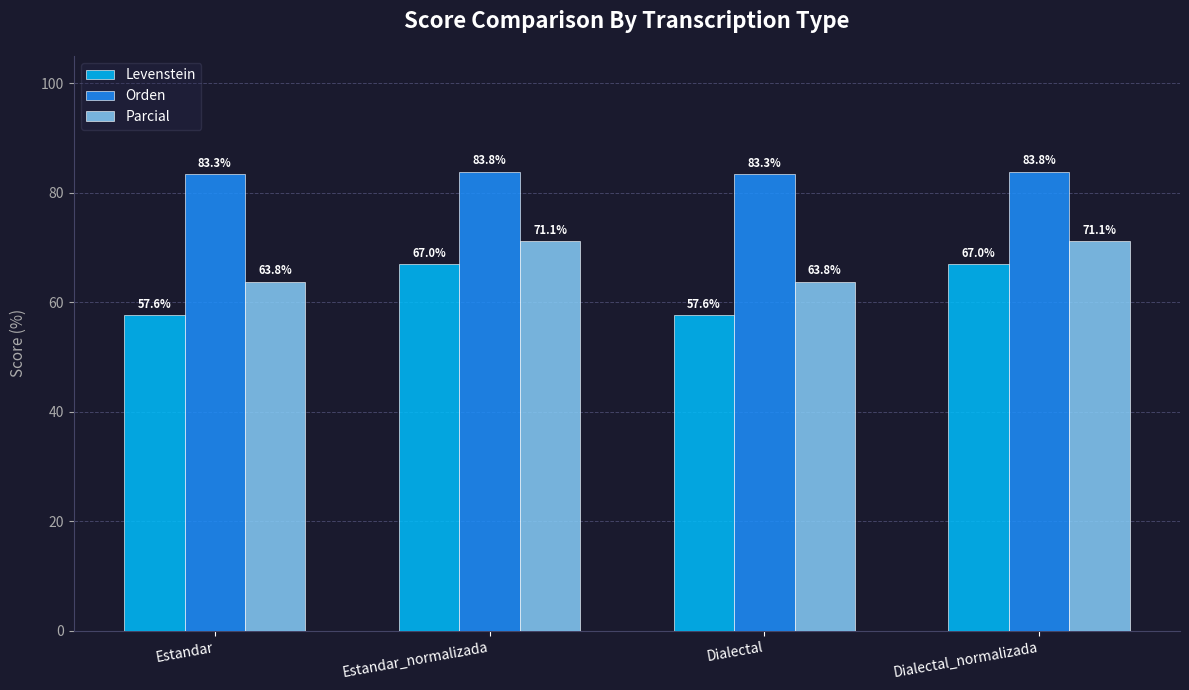

Reading left to right, list all the values displayed in this chart.

Levenstein: 57.6	67.0	57.6	67.0
Orden: 83.3	83.8	83.3	83.8
Parcial: 63.8	71.1	63.8	71.1